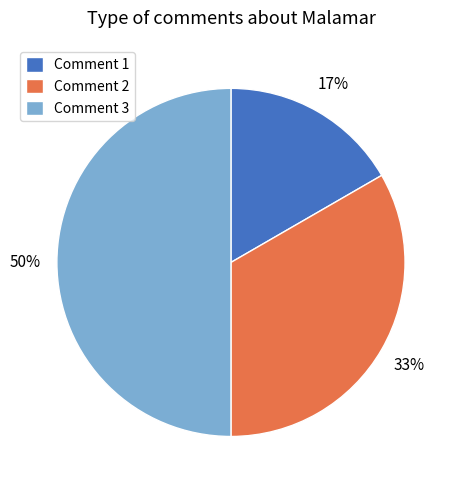

How many slices are in this pie chart?

3